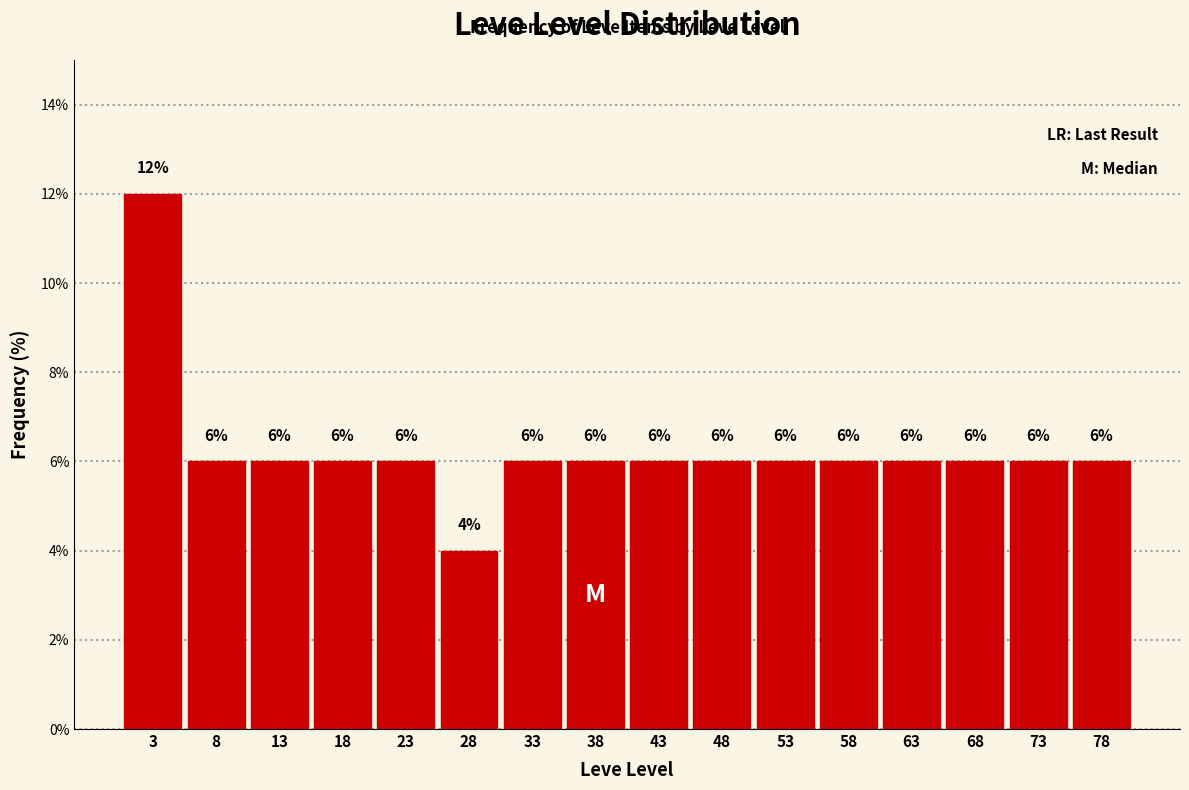

Reading left to right, transcribe this chart: for each bar, give the range it covers on the x-axis and its height.

0.5 to 5.5: 12
5.5 to 10.5: 6
10.5 to 15.5: 6
15.5 to 20.5: 6
20.5 to 25.5: 6
25.5 to 30.5: 4
30.5 to 35.5: 6
35.5 to 40.5: 6
40.5 to 45.5: 6
45.5 to 50.5: 6
50.5 to 55.5: 6
55.5 to 60.5: 6
60.5 to 65.5: 6
65.5 to 70.5: 6
70.5 to 75.5: 6
75.5 to 80.5: 6